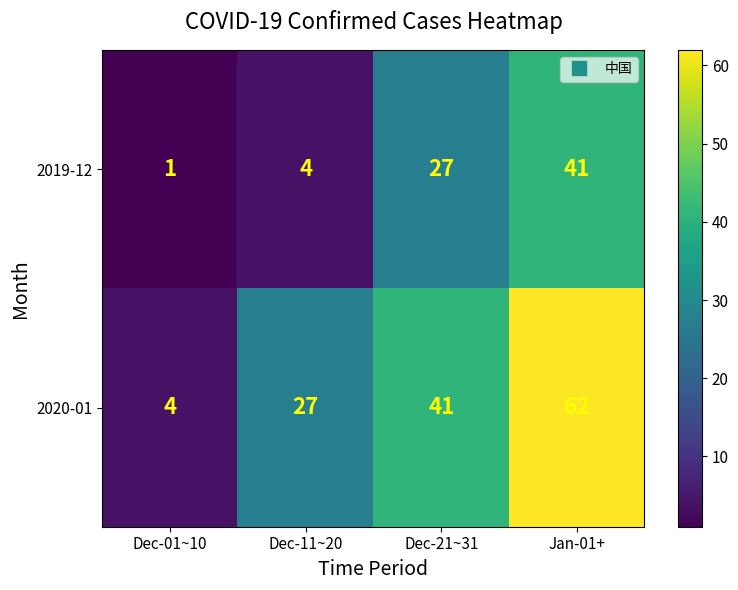

Which series has the widest spread of values?

2020-01